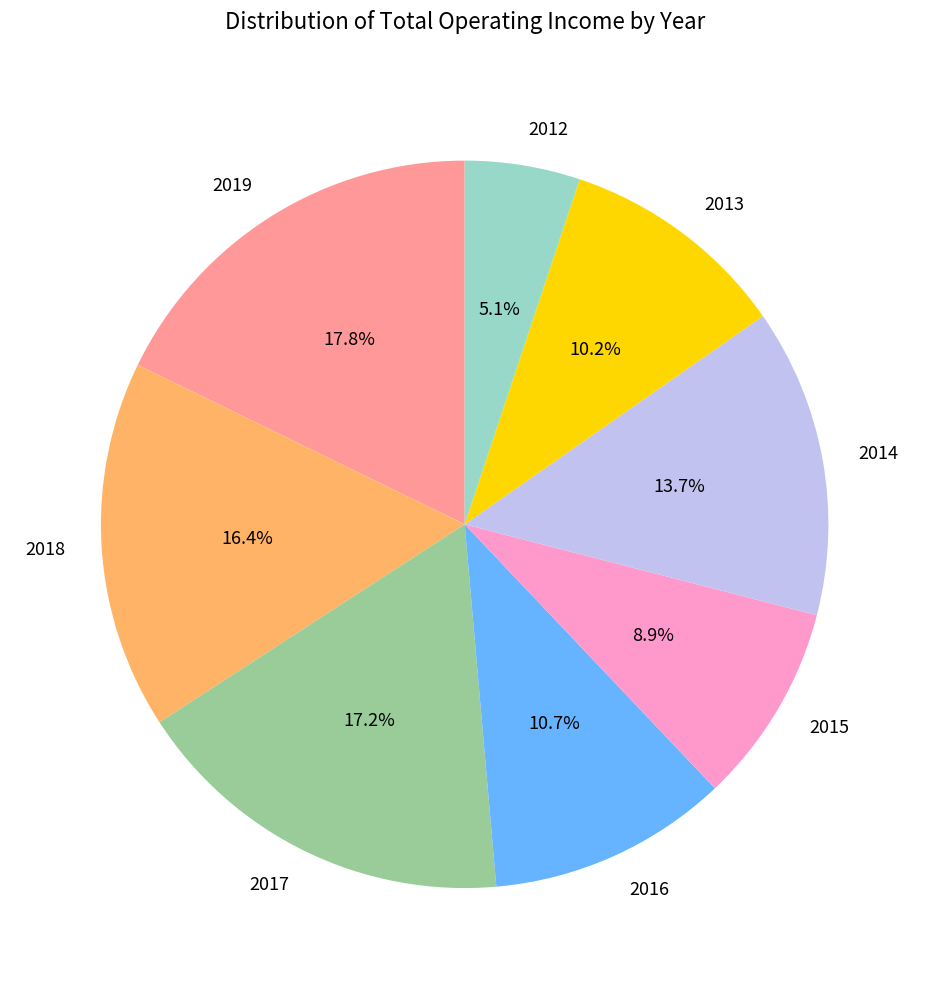

Which has a higher value, 2017 or 2019?

2019